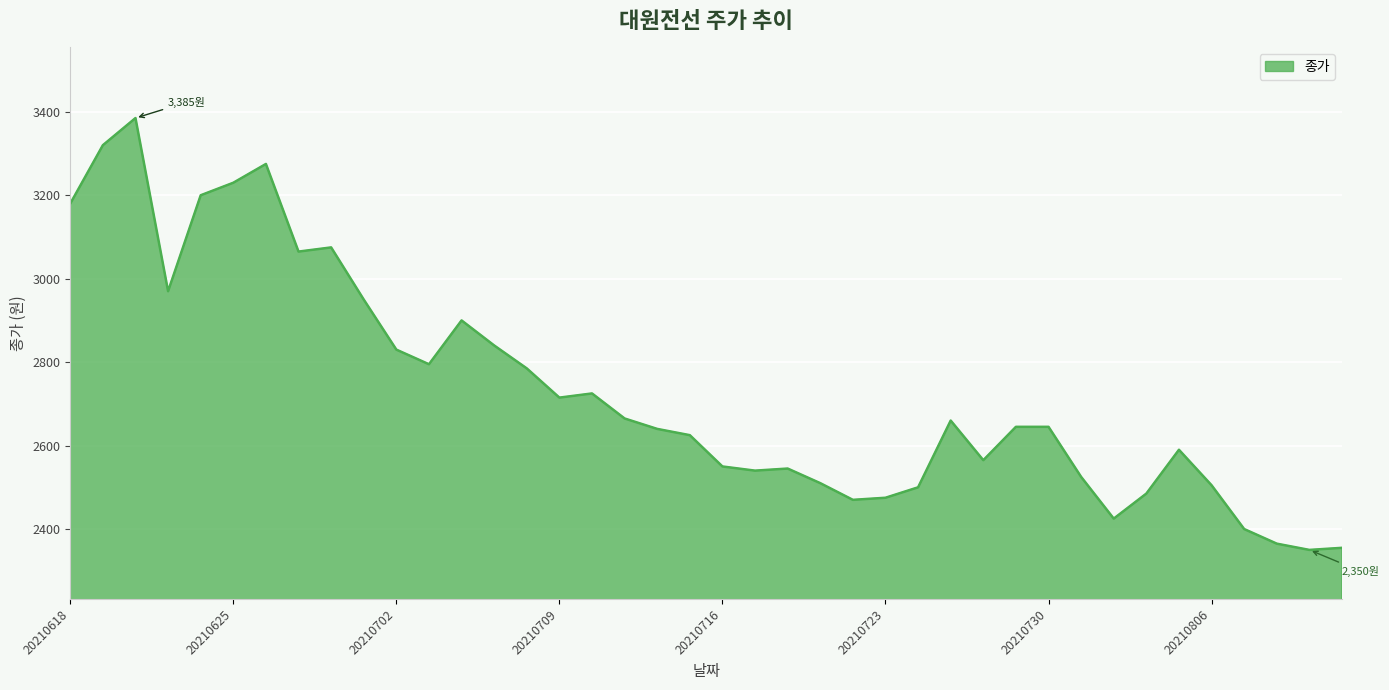

Count the number of categories in the chart.

40